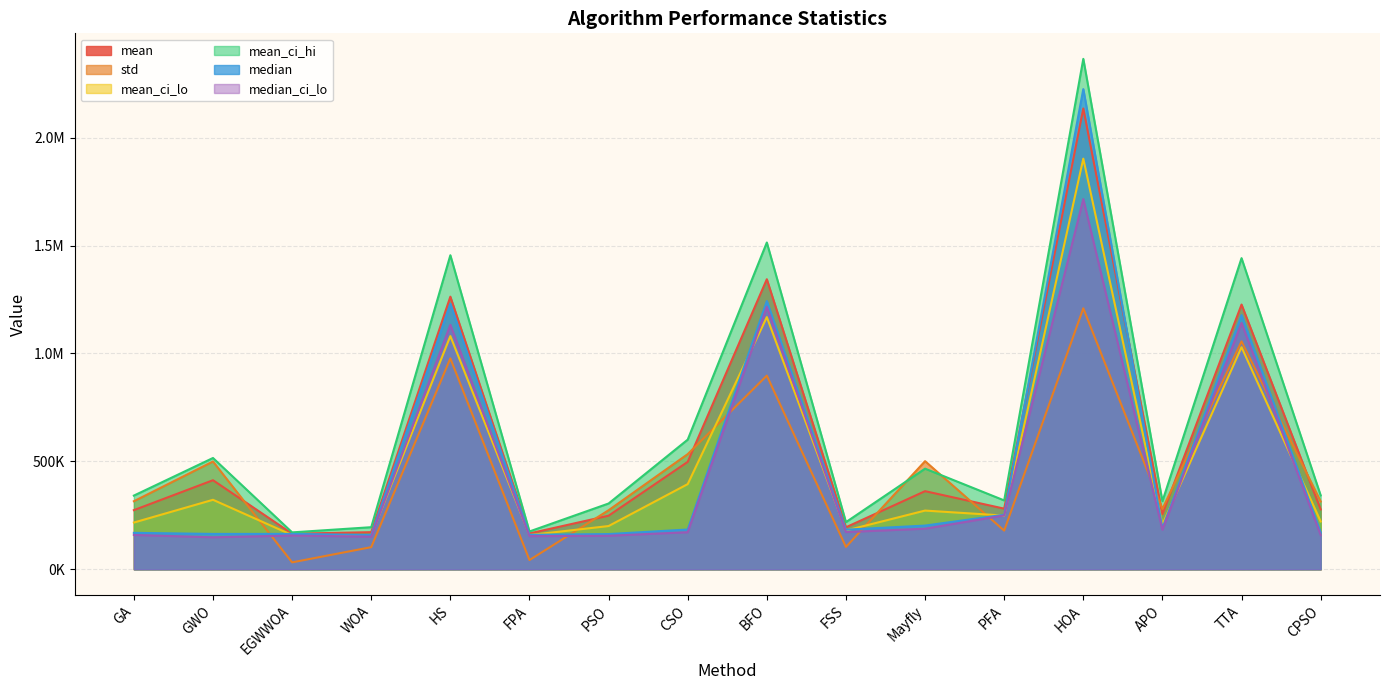

What is the difference between the maximum and second lowest values in the mean_ci_hi series?

2189965.1